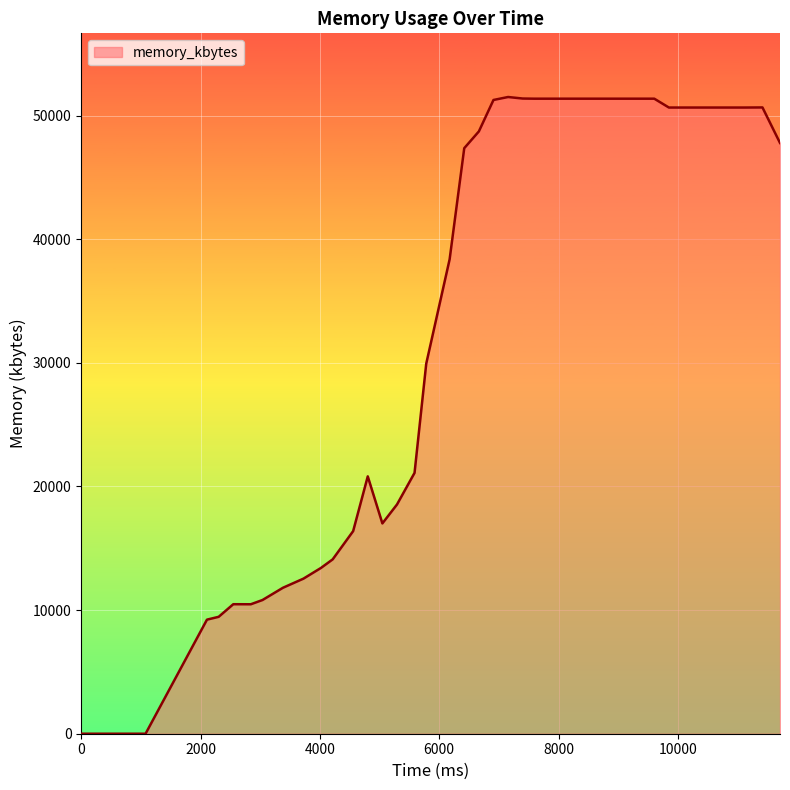

What is the difference between the maximum and minimum values?

51504